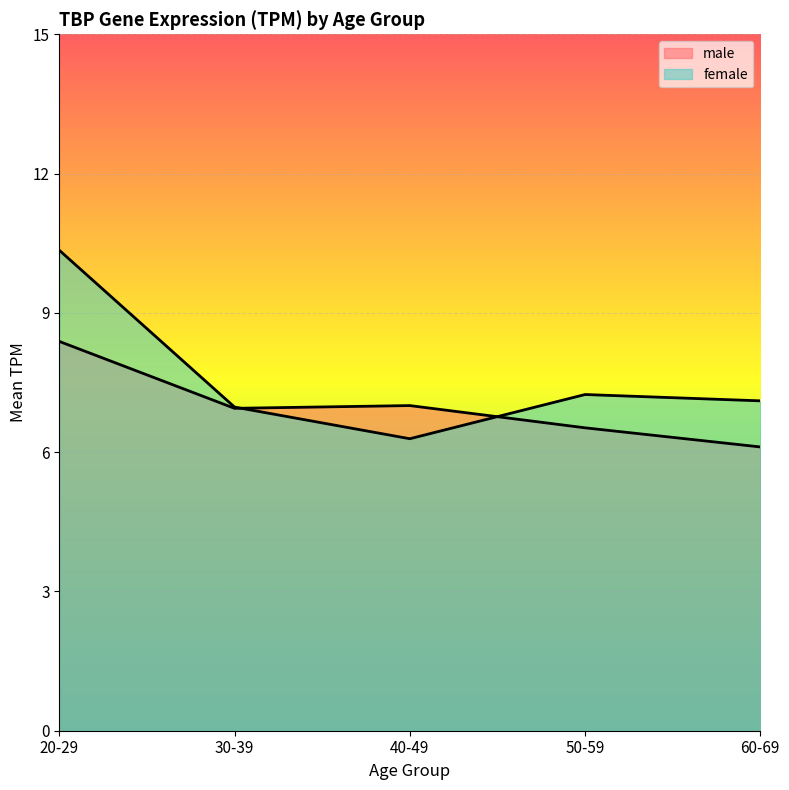

What is the value of the female point at the 4th from the left?

7.2